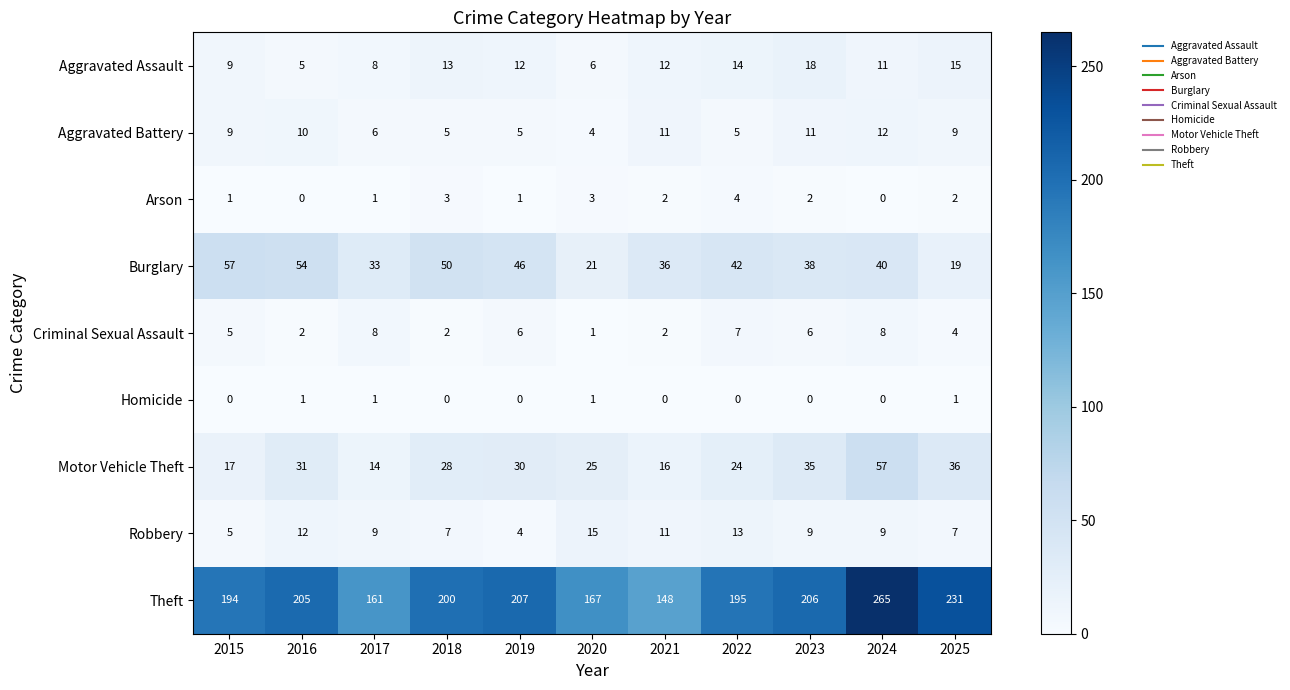

Count the Homicide values in the range 0 to 1.

11